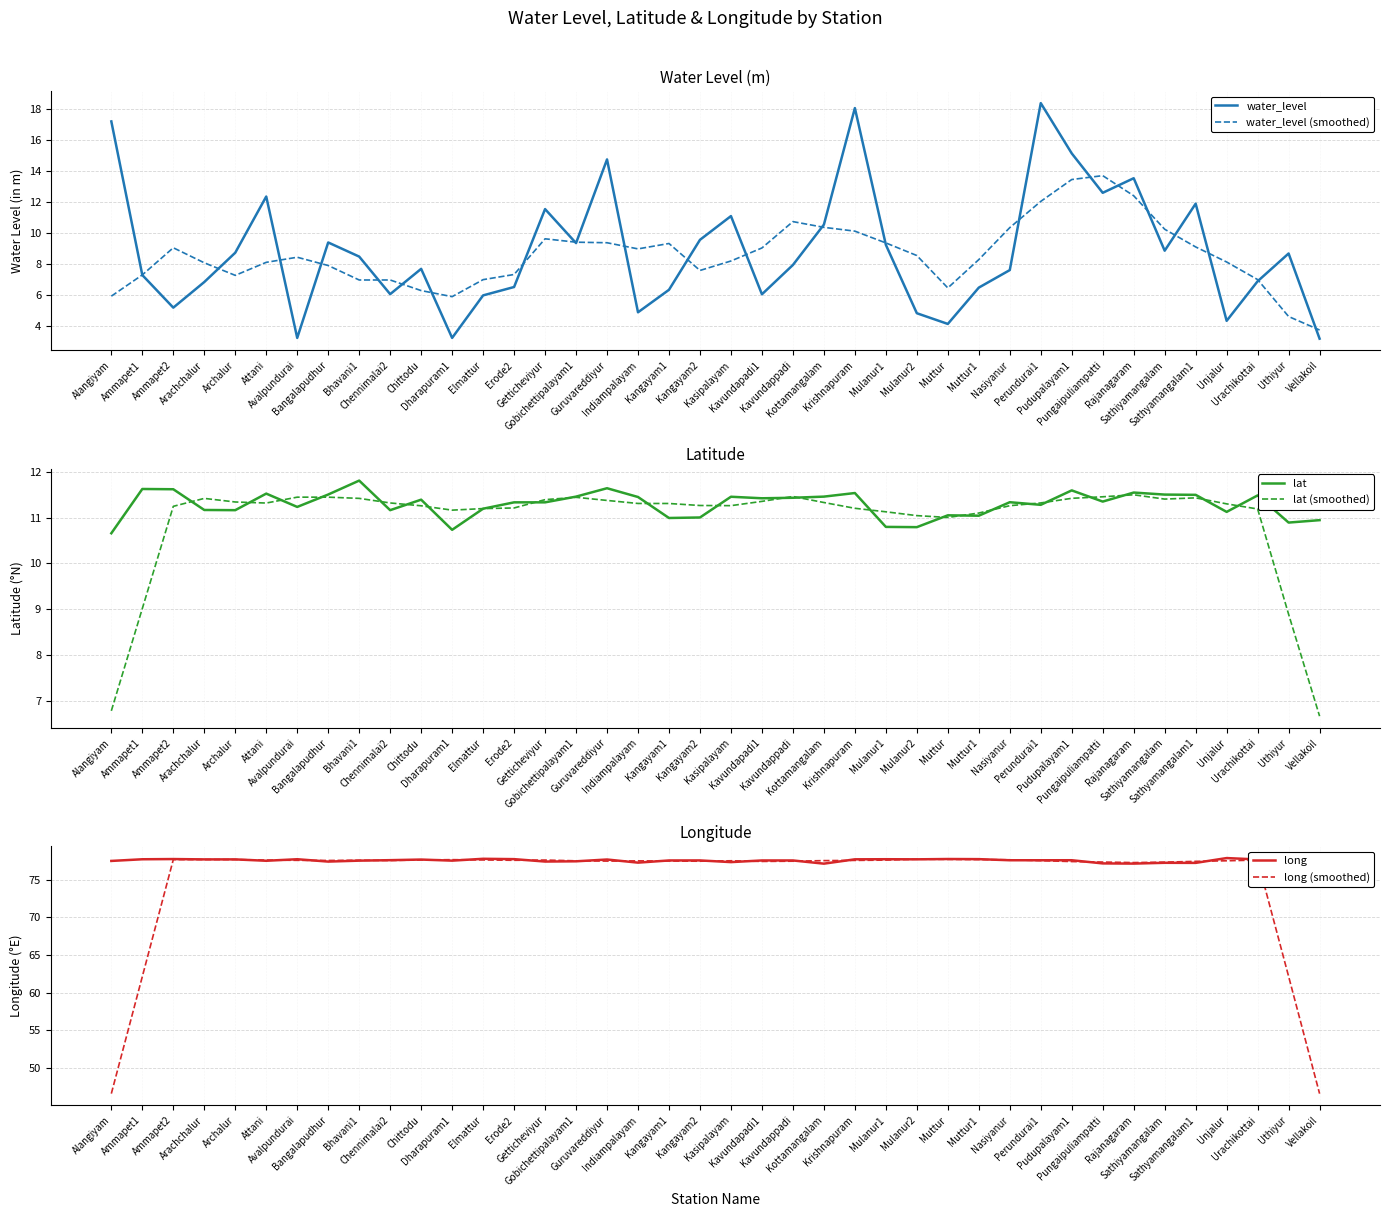

Where is the first local maximum for long?

Ammapet2